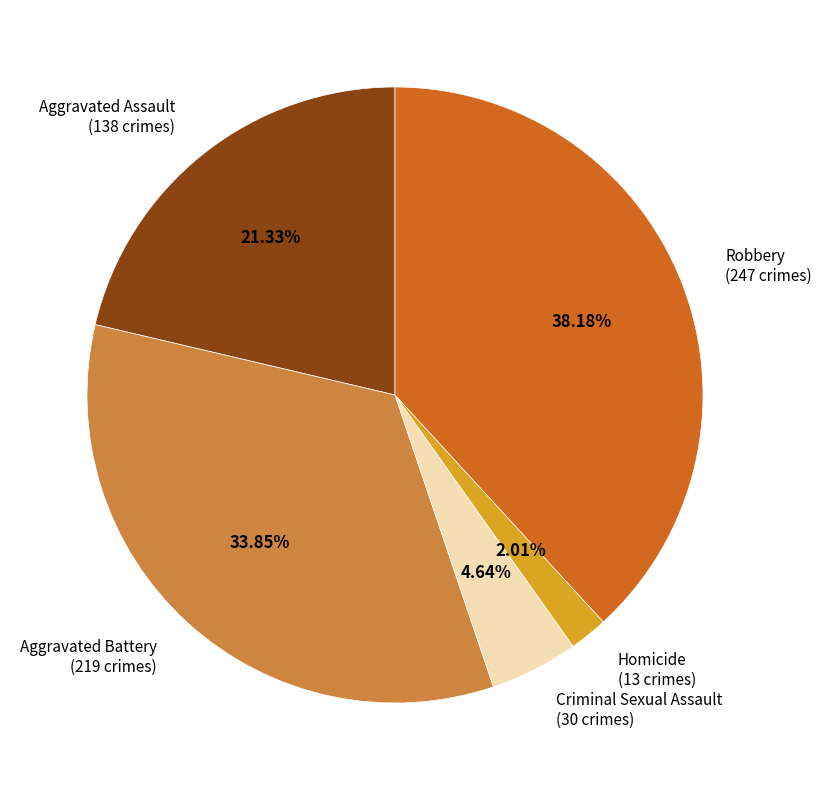

To the nearest percent, what percentage of the pie is Homicide?

2%